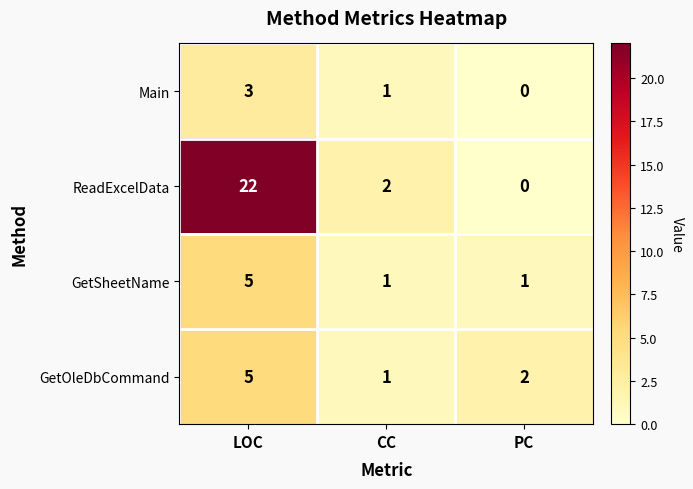

How many Main values are between 0 and 3?

3